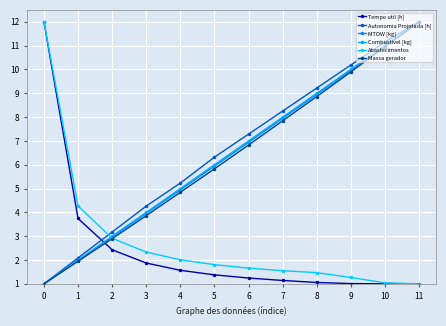

What are all the series names shown in the legend?

Tempo util [h], Autonomia Projetada [h], MTOW [kg], Combustivel [kg], Abastecimentos, Massa gerador